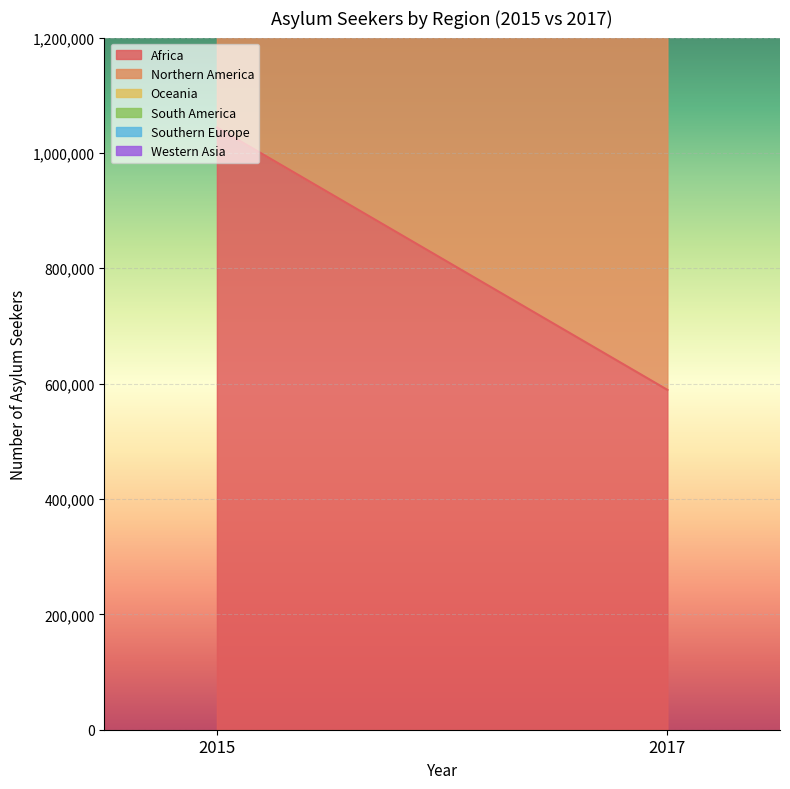

What is the greatest value displayed?

1044031